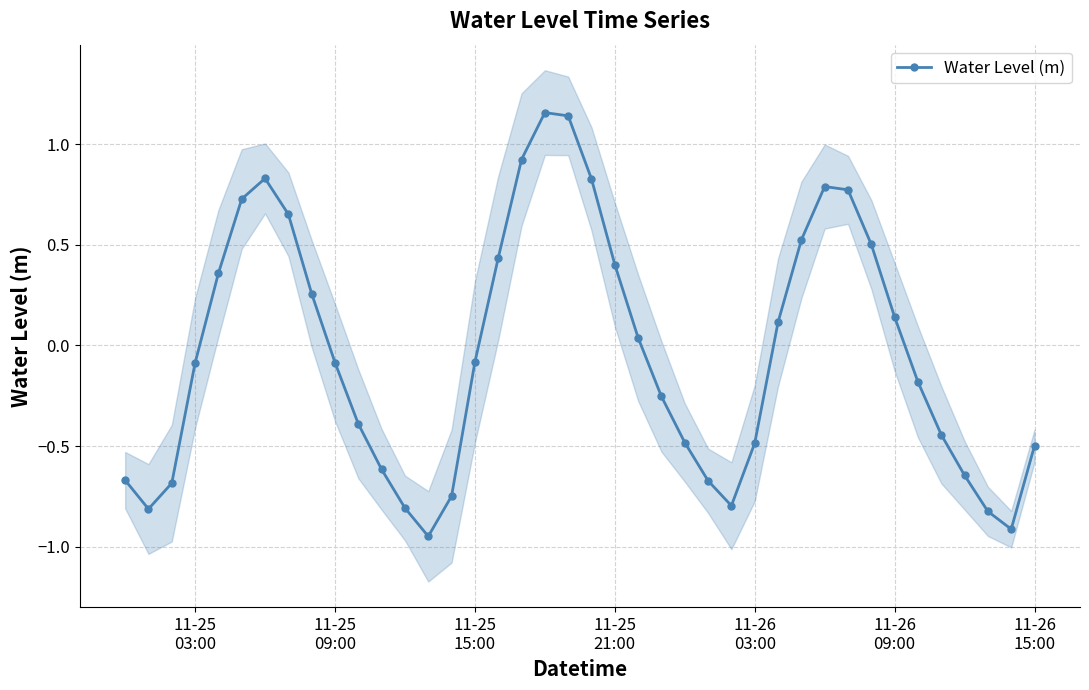

True or false: Water Level (m) has more than 1 points higher than both neighbors.

True